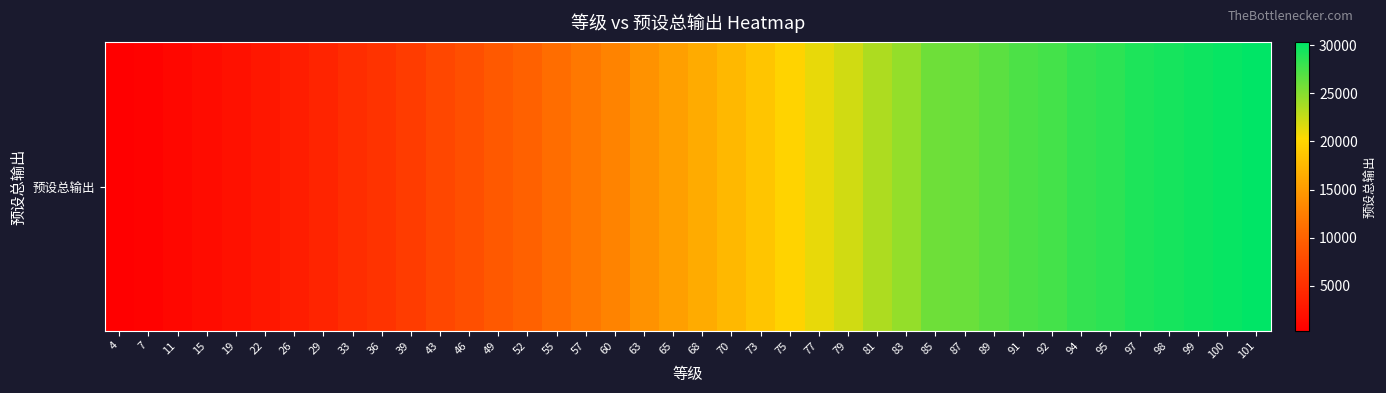

The value at 92 is 15144. True or false?

False